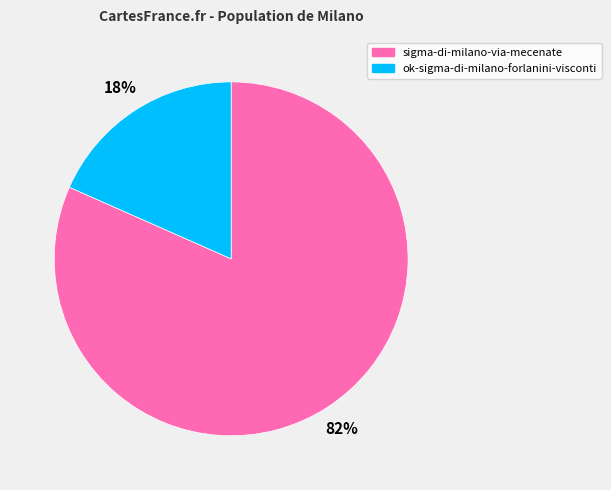

True or false: ok-sigma-di-milano-forlanini-visconti accounts for 10% of the total.

False